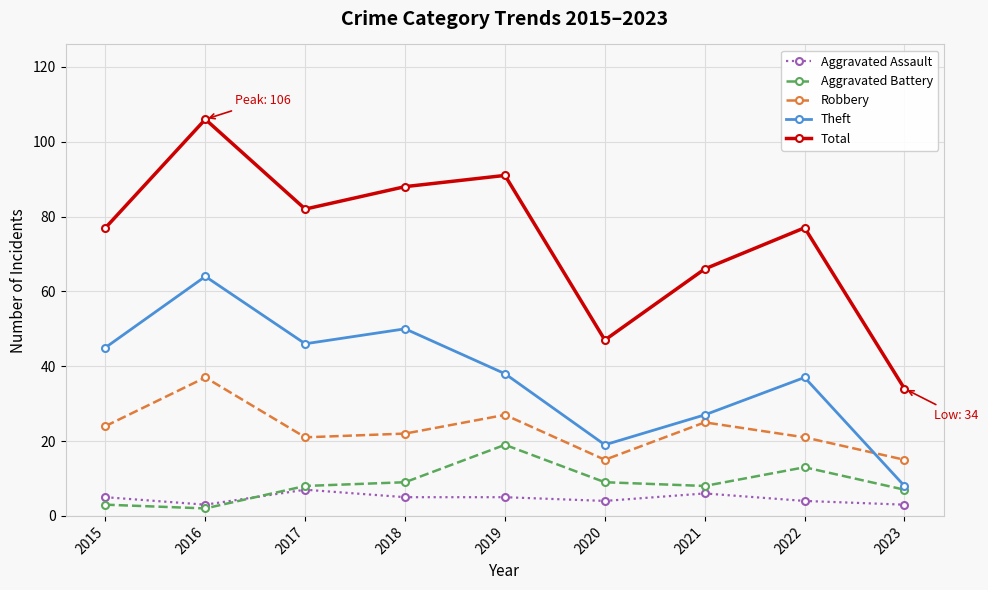

At which label does Theft first exceed 38?

2015